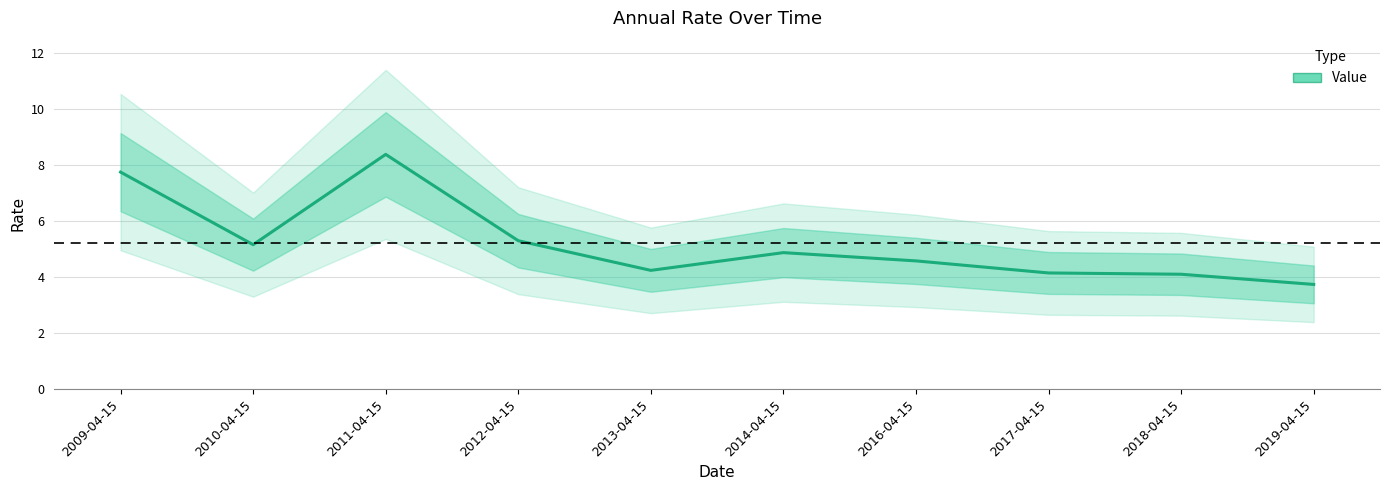

Reading right to left, what are all the values shown in this chart?

3.7	4.1	4.2	4.6	4.9	4.2	5.3	8.4	5.2	7.8